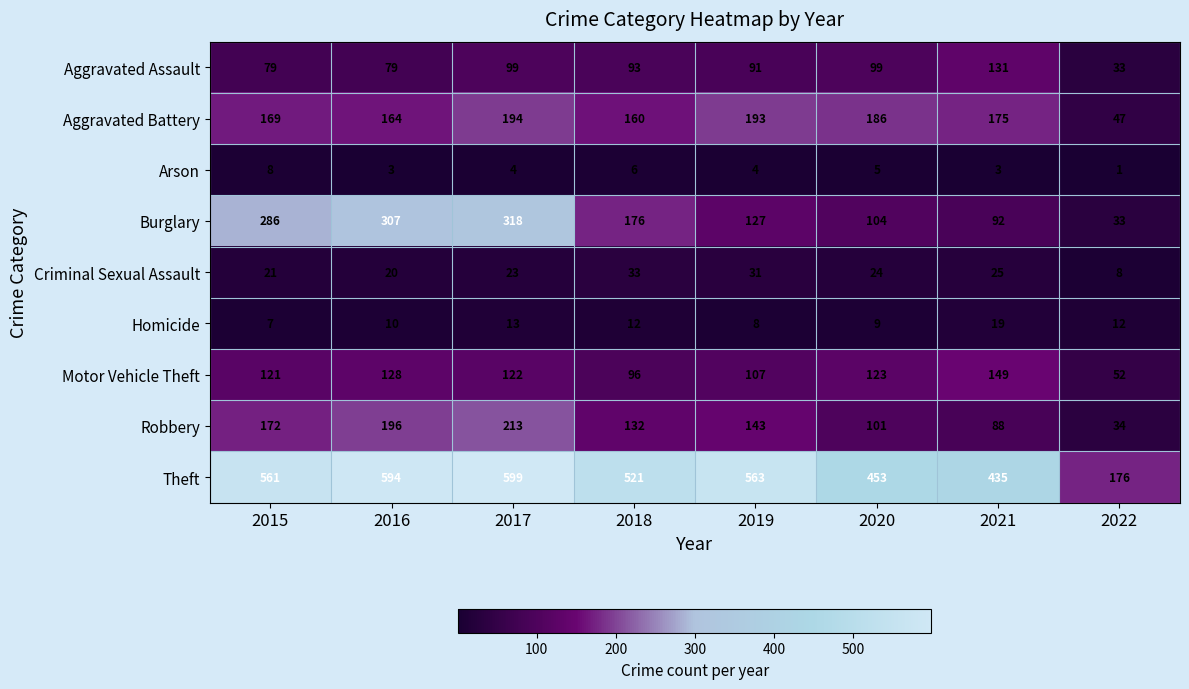

At which label is Aggravated Battery closest to 120?

2018